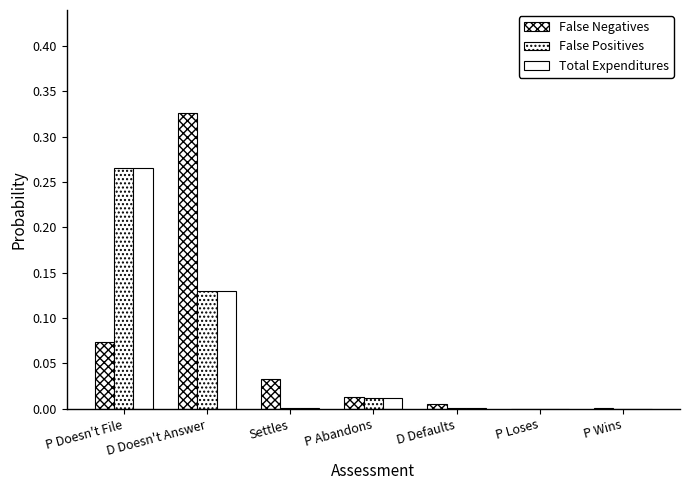

The False Negatives series shows 0.3 at D Doesn't Answer. True or false?

True